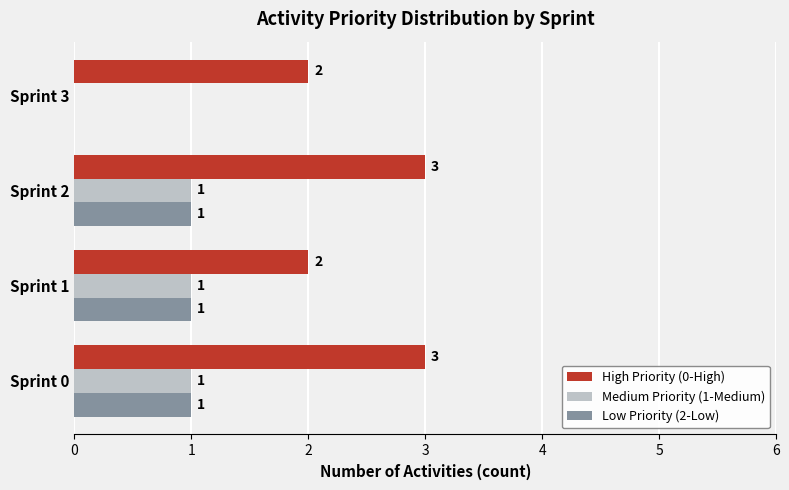

What is the sum of all Medium Priority (1-Medium) values?

3